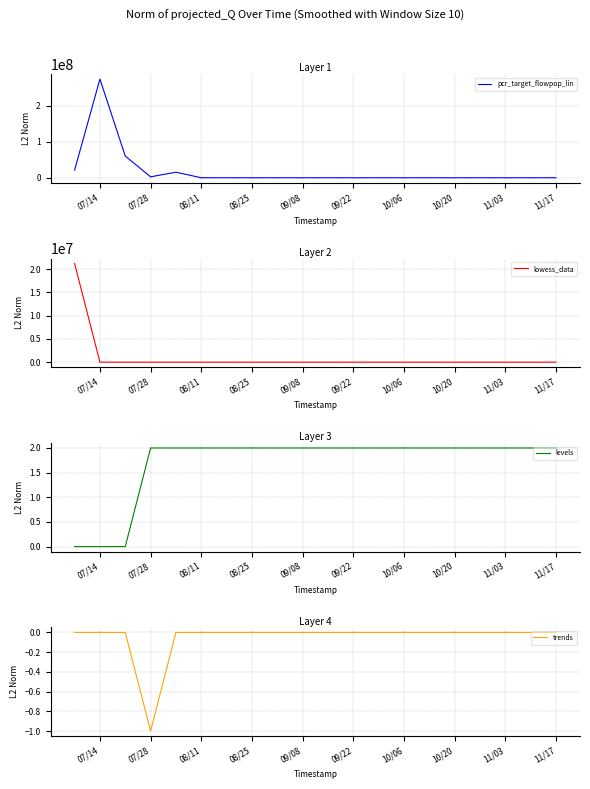

How many values in lowess_data are above zero?

1